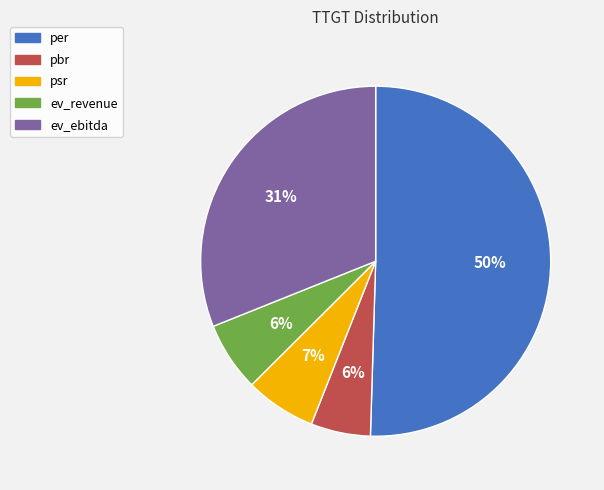

What is the majority slice?

per